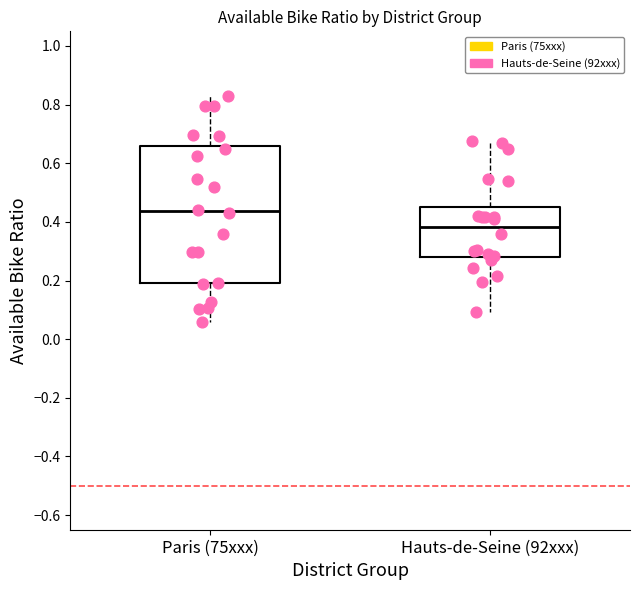

Where does the lower whisker of the box for Paris (75xxx) end on the y-axis? The values are not printed on the chart, so give them approximately, as read against the axis.

0.06